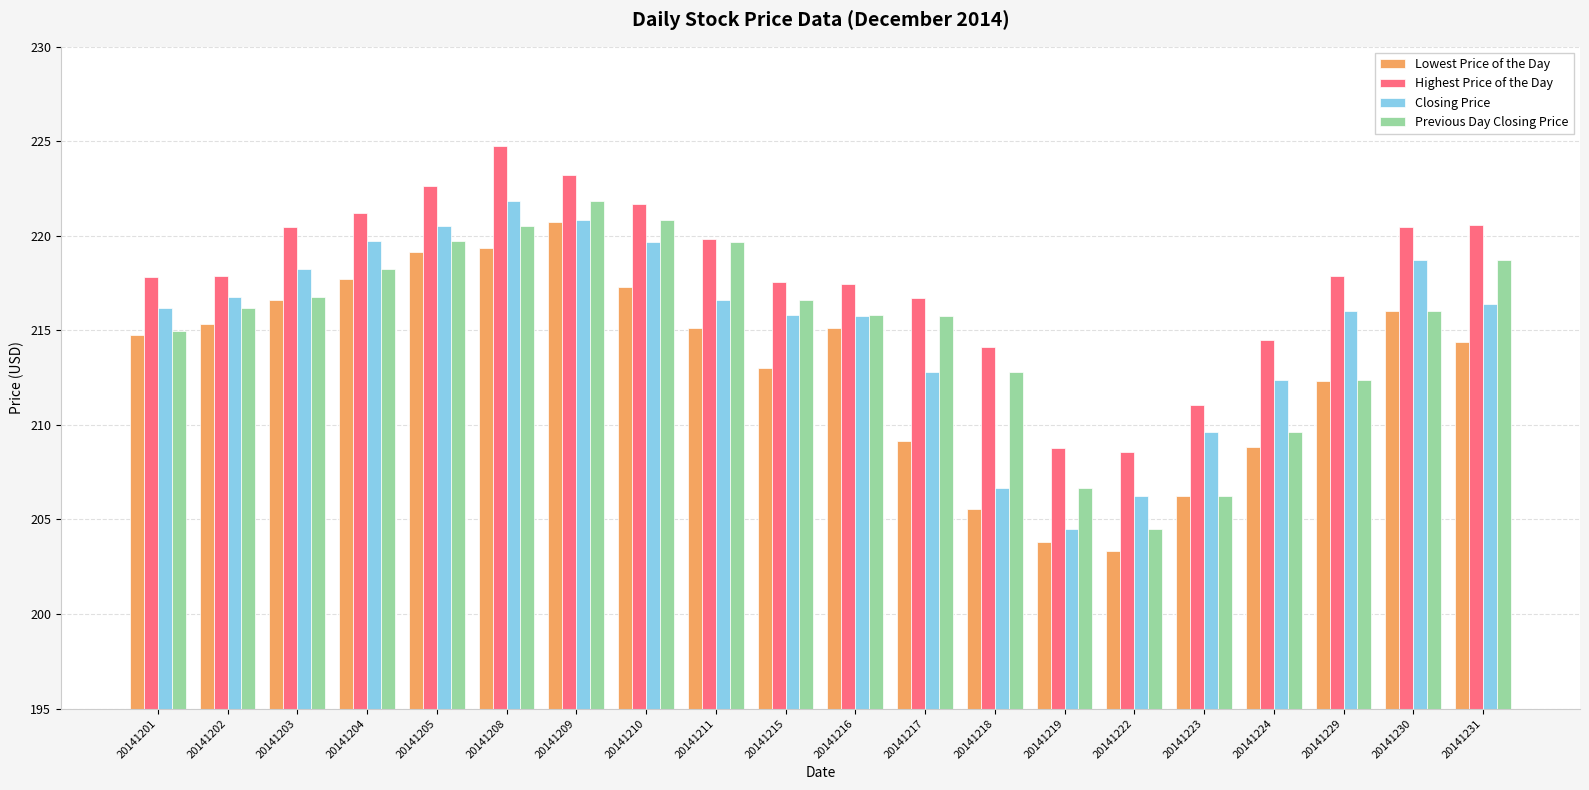

Which label corresponds to the largest value in the chart?

20141208